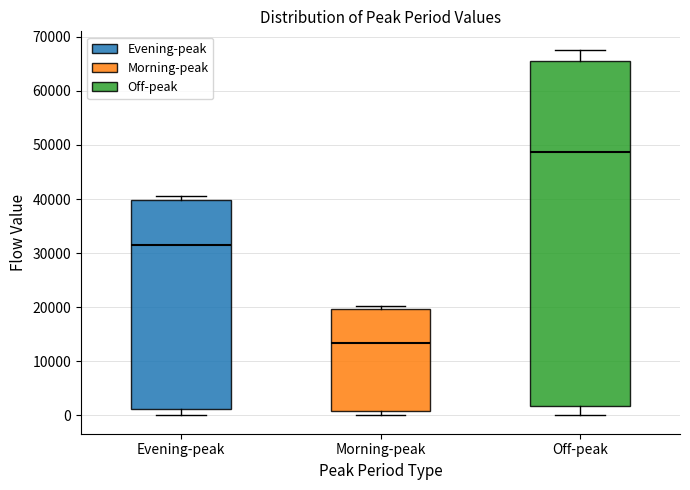

Which box's median line is the highest?

Off-peak